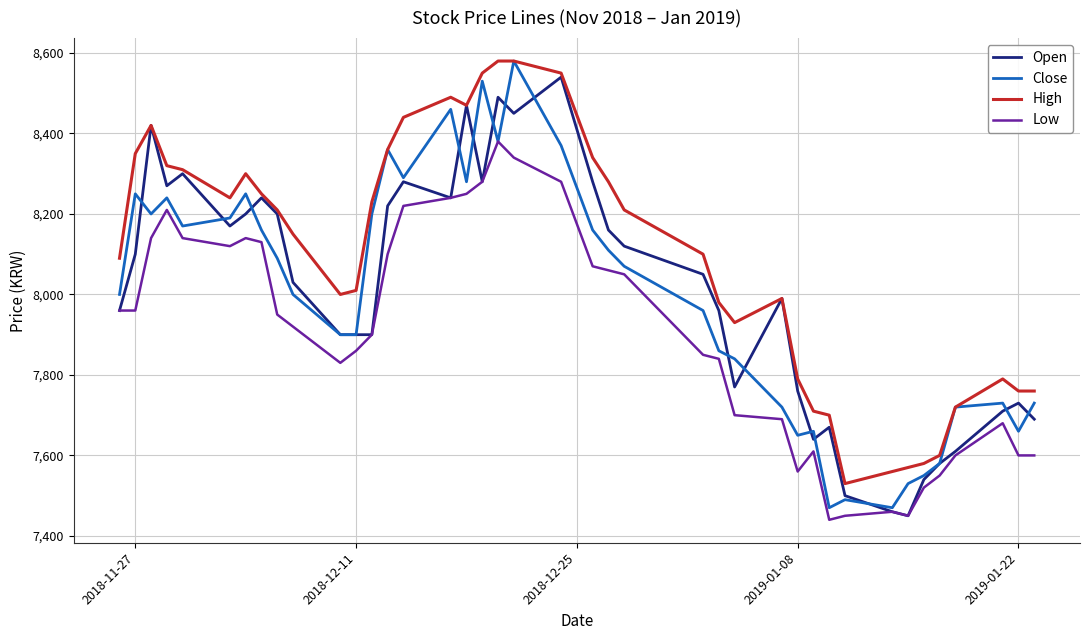

How many values in the Close series are below 8070?

20